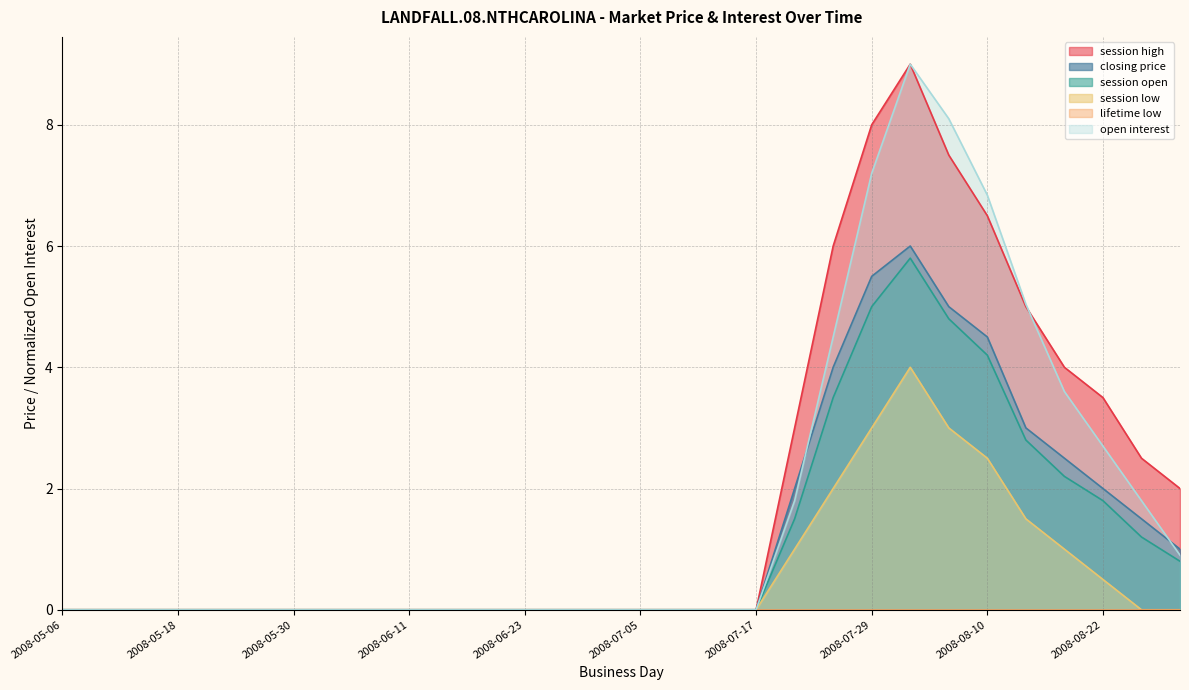

Does the chart display data point markers on the line(s)?

No